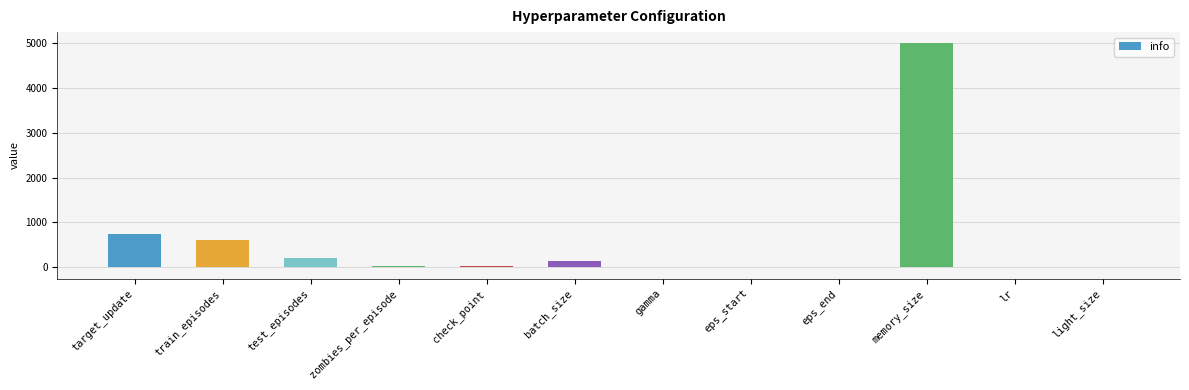

Count the number of data series in this chart.

1